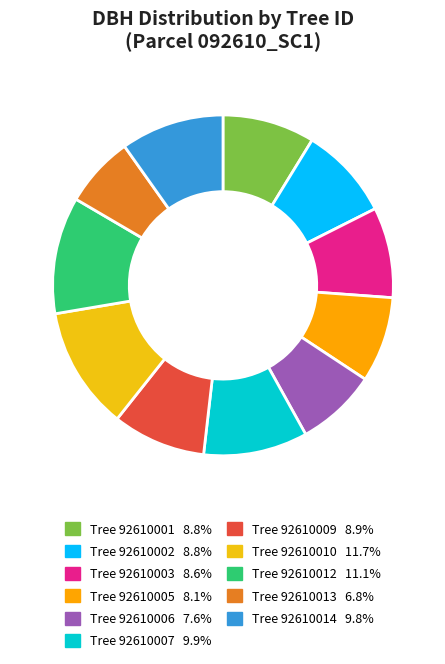

How many slices are in this pie chart?

11